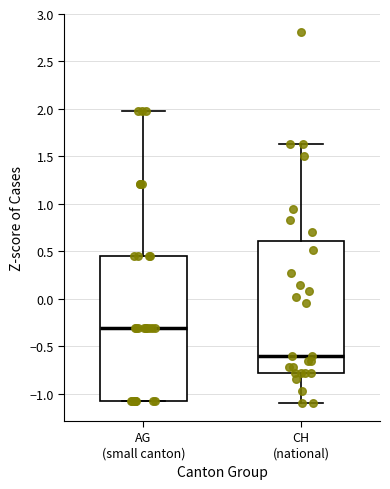

Where is the upper edge of the box for AG (small canton) on the y-axis? The values are not printed on the chart, so give them approximately, as read against the axis.

0.45